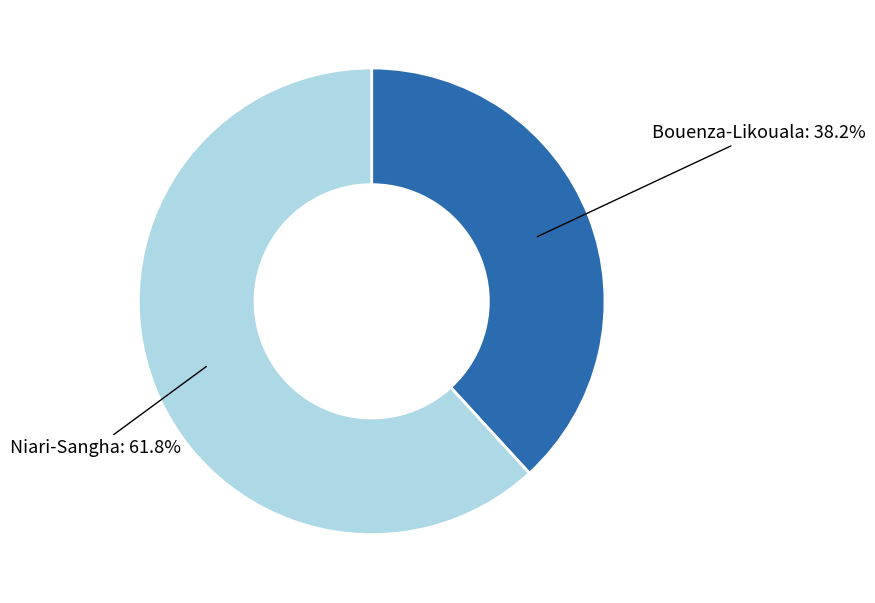

Is there a majority slice in this chart?

Yes